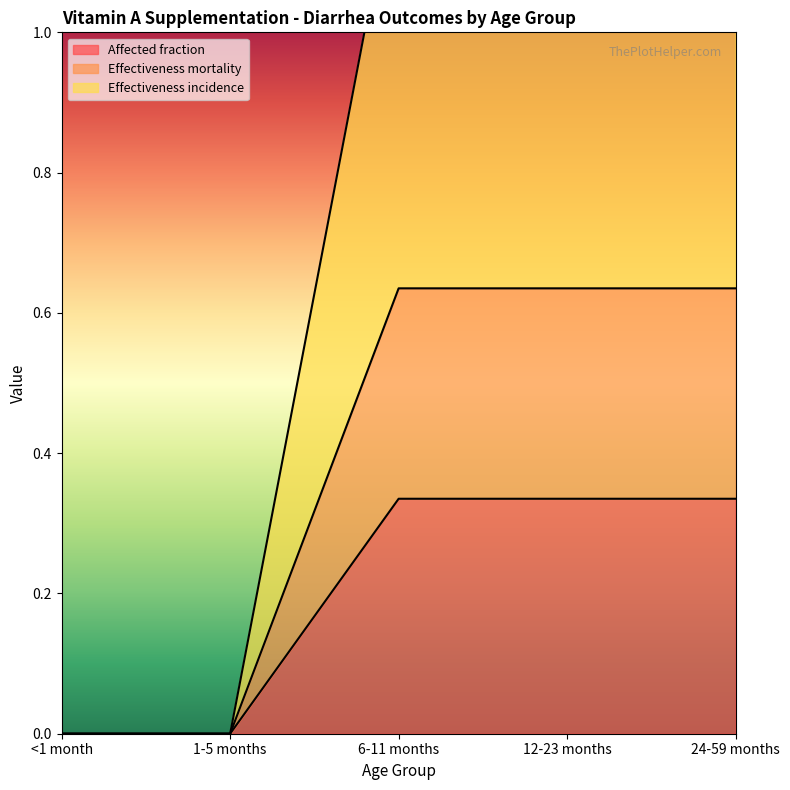

How many lines are shown in the chart?

3